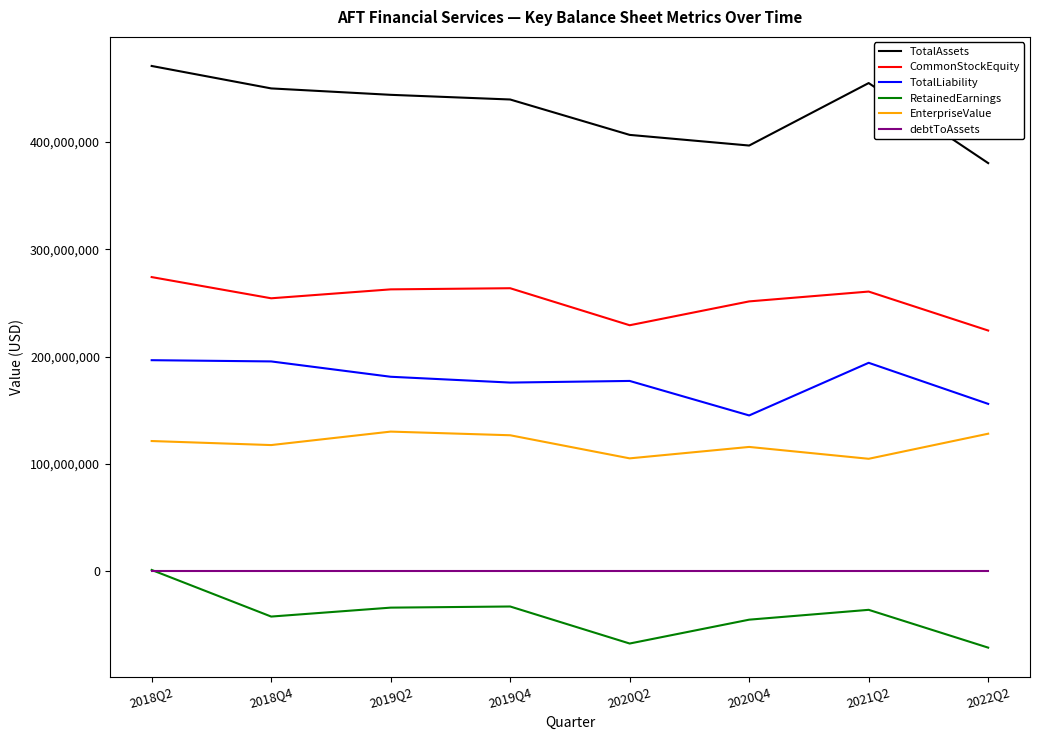

Count the debtToAssets values in the range 0 to 1.

8